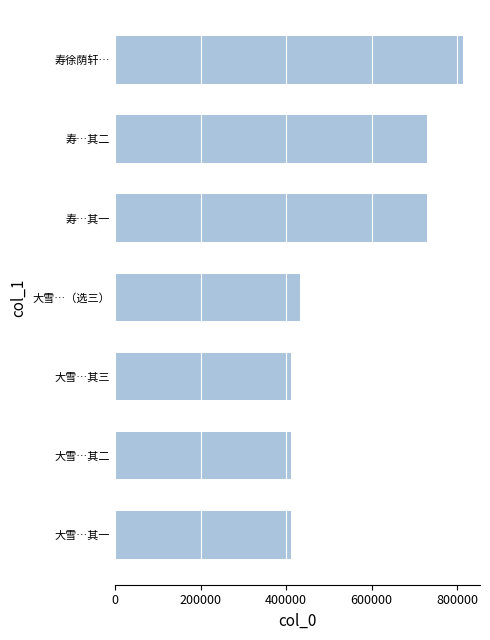

The chart shows a value of 480465 at 寿…其二. True or false?

False